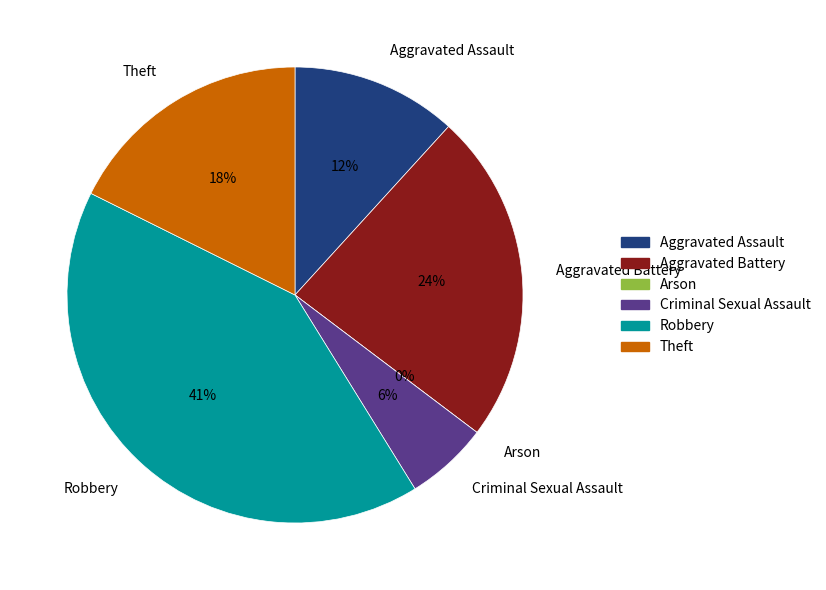

Is Aggravated Assault the majority of the pie?

No